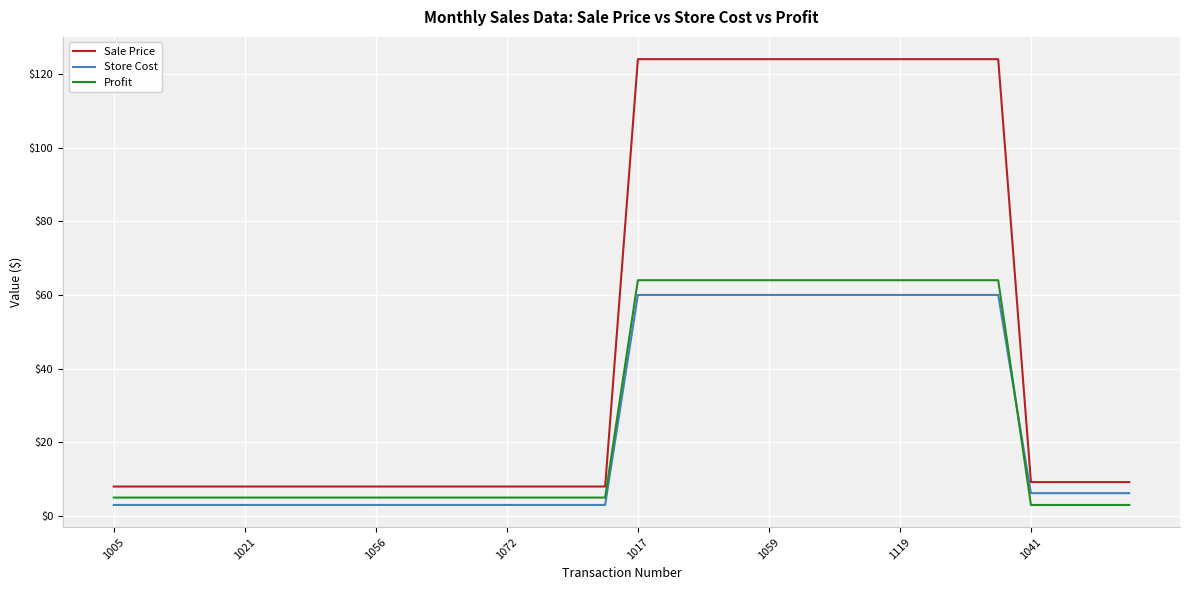

What is the lowest value of the Store Cost series?

3.0